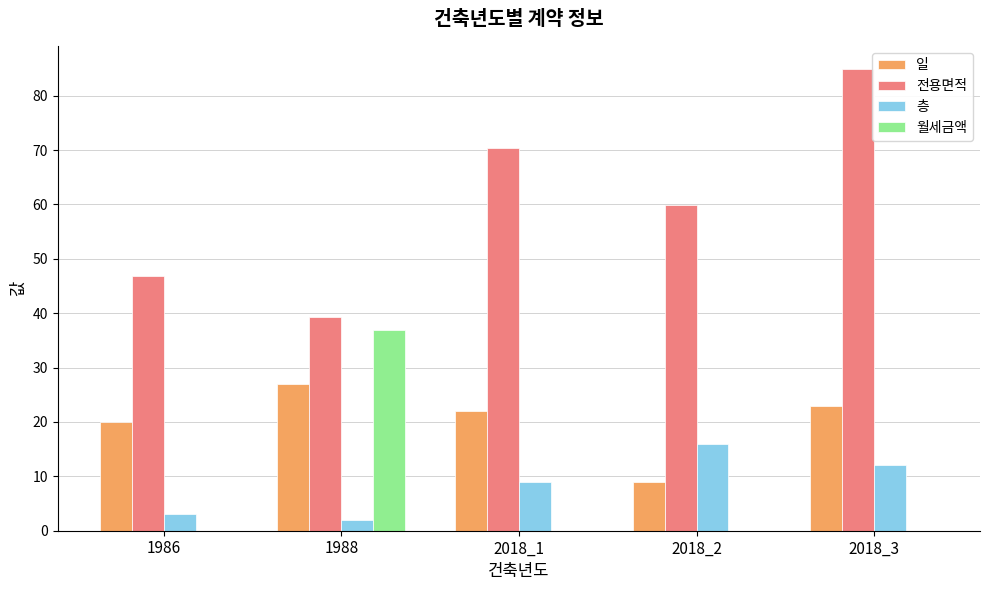

Which series changed the most between 1986 and 1988?

월세금액